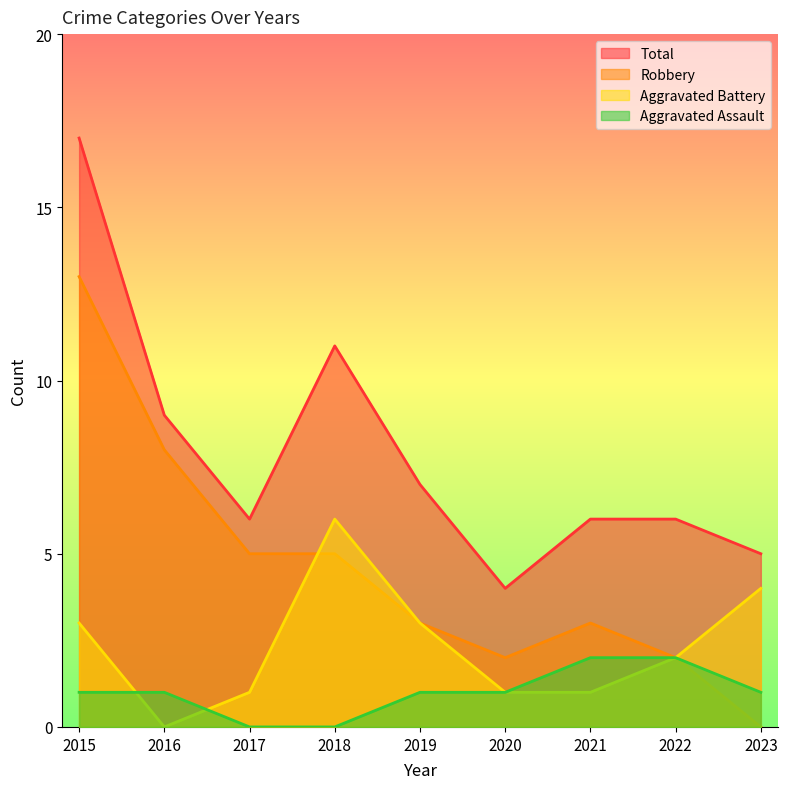

True or false: Robbery and Aggravated Assault intersect in this chart.

False